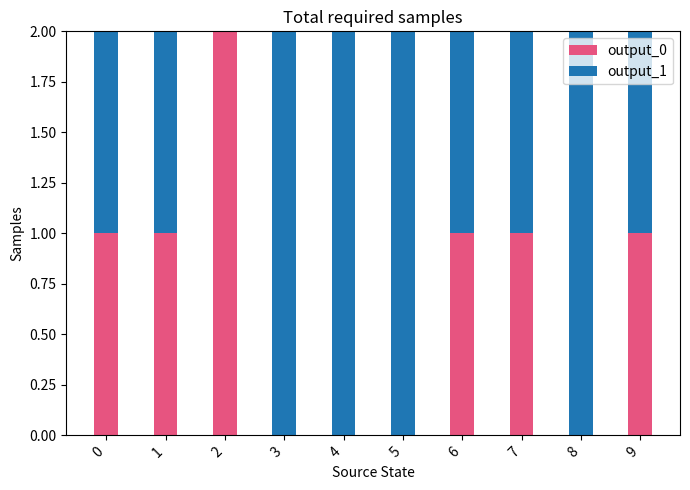

Reading right to left, transcribe the values for output_0.

9=1	8=0	7=1	6=1	5=0	4=0	3=0	2=2	1=1	0=1